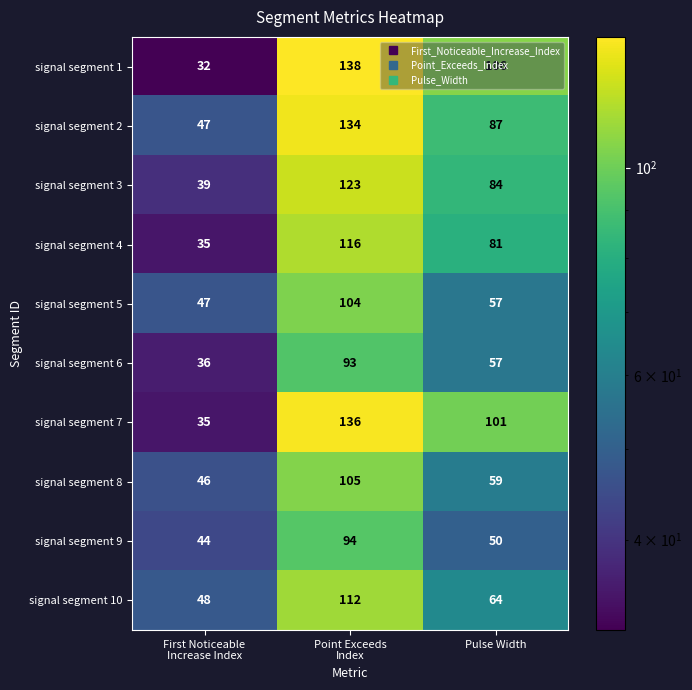

What is the total value across all series at Pulse Width?

746